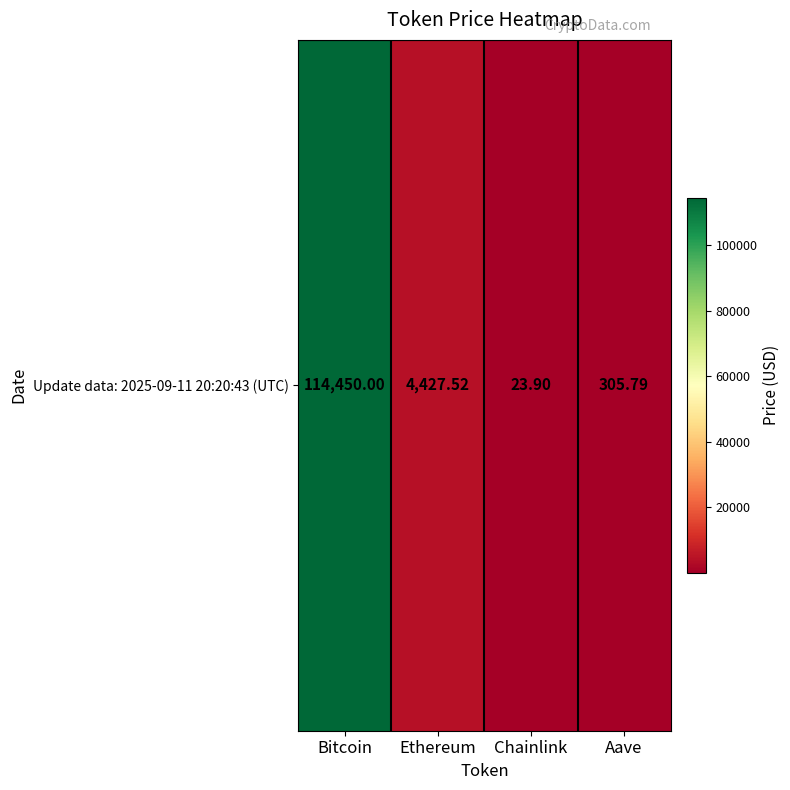

At which label is the value closest to 57236?

Ethereum